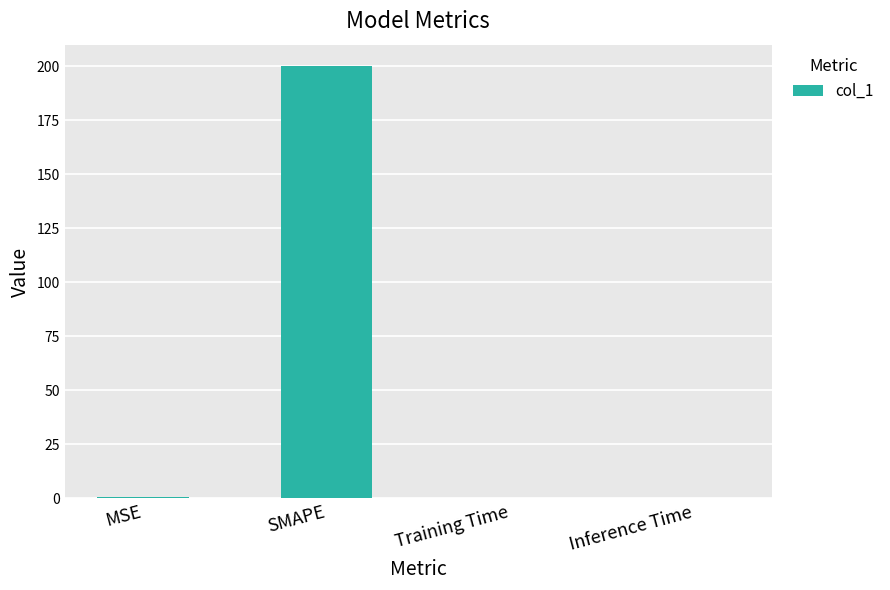

True or false: the data shows 321.9 at SMAPE.

False